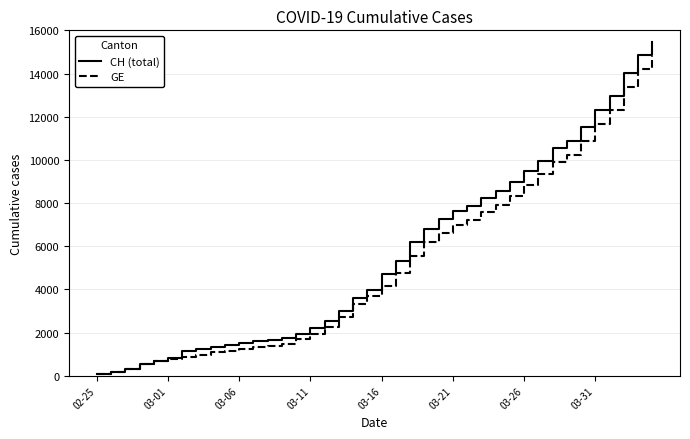

Which series has the largest range (max minus min)?

CH (total)